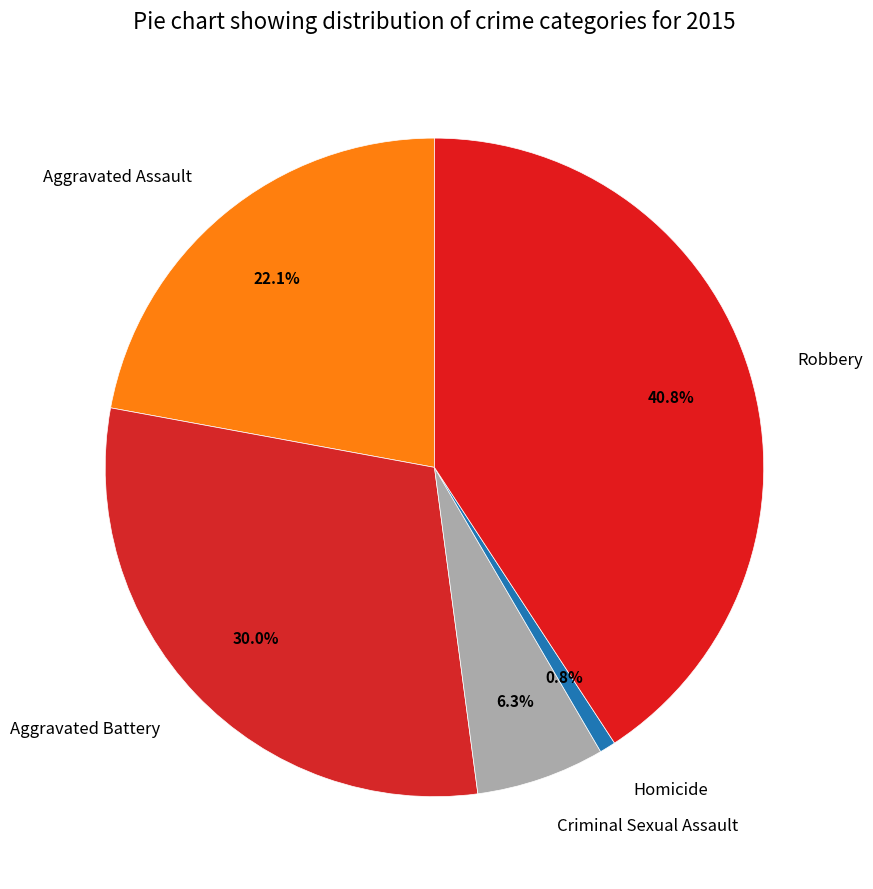

Approximately how many times larger is the value at Robbery compared to Homicide?

51.7